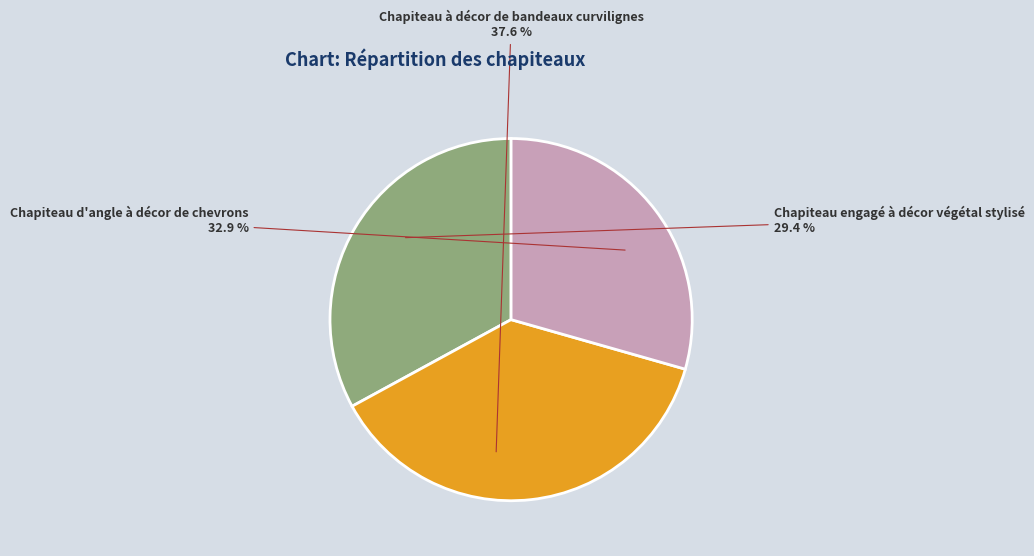

To the nearest percent, what is the difference between the Chapiteau d'angle à décor de chevrons and Chapiteau engagé à décor végétal stylisé slice percentages?

4%